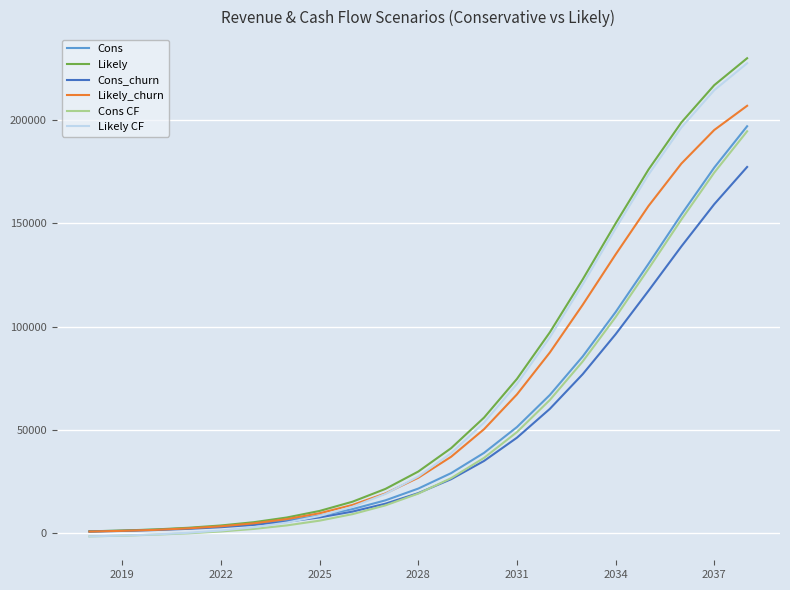

What is the maximum value for Cons_churn?

177172.8